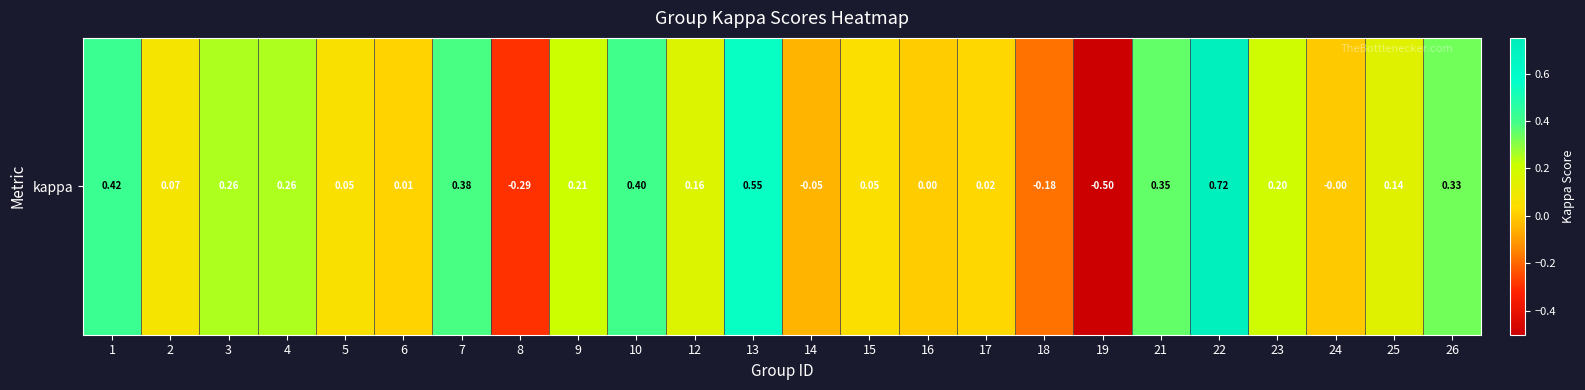

Is it true that the value at 12 is 0.2?

True